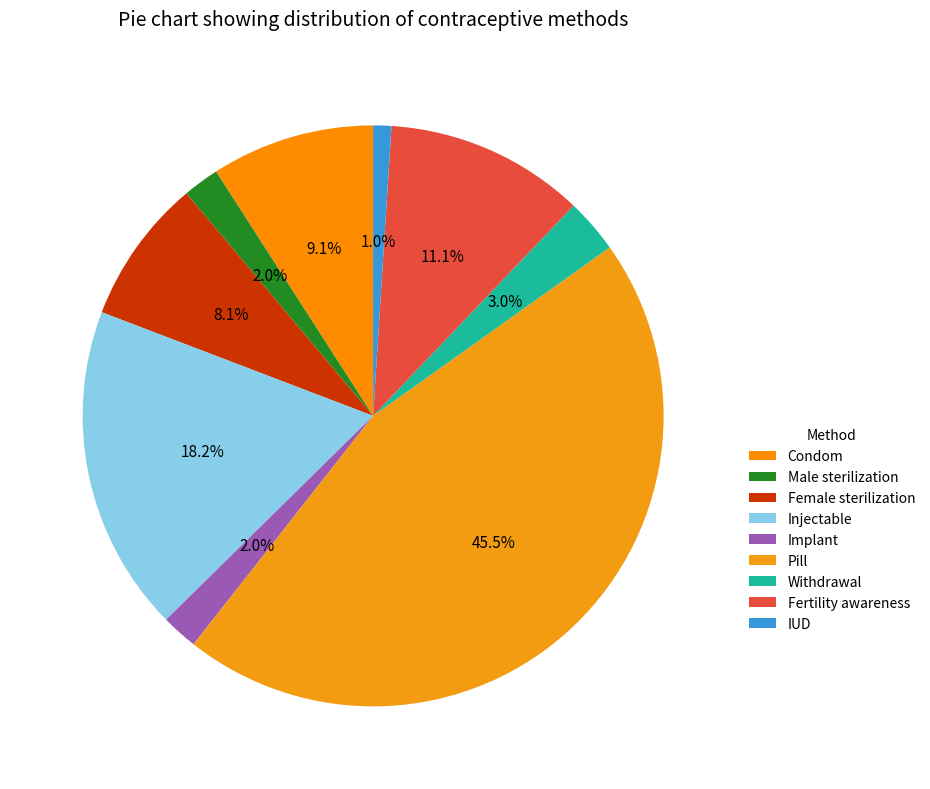

Count the number of slices in the pie.

9